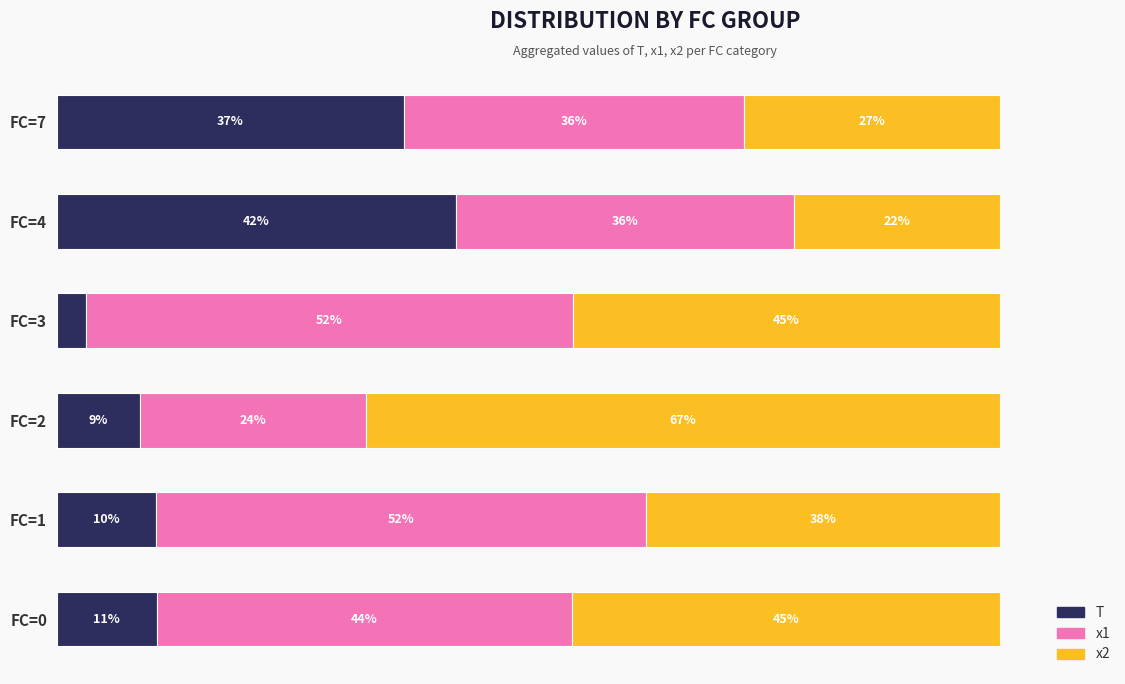

At which label is T closest to 22?

FC=0